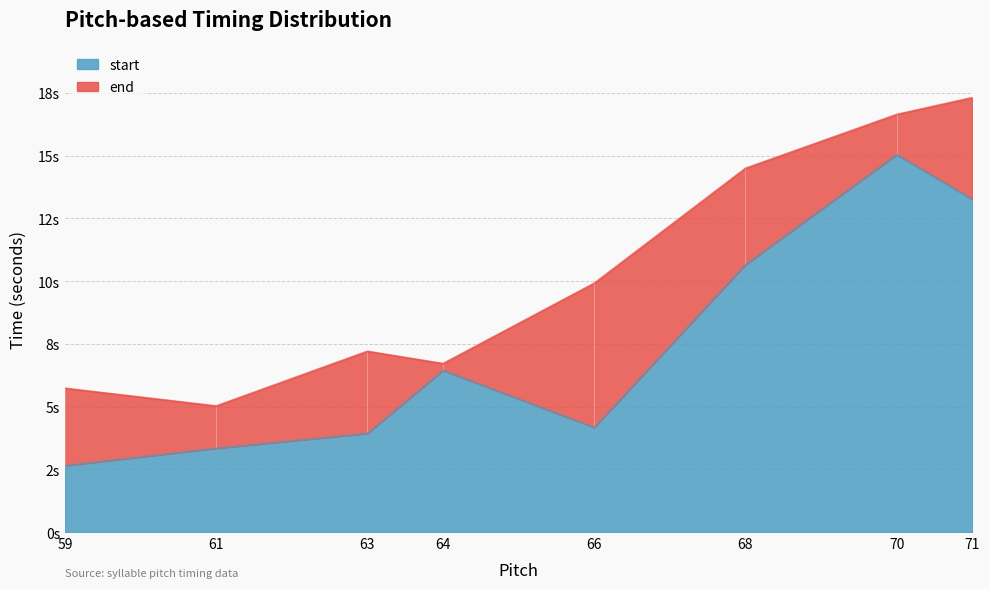

True or false: start has more than 0 points higher than both neighbors.

True